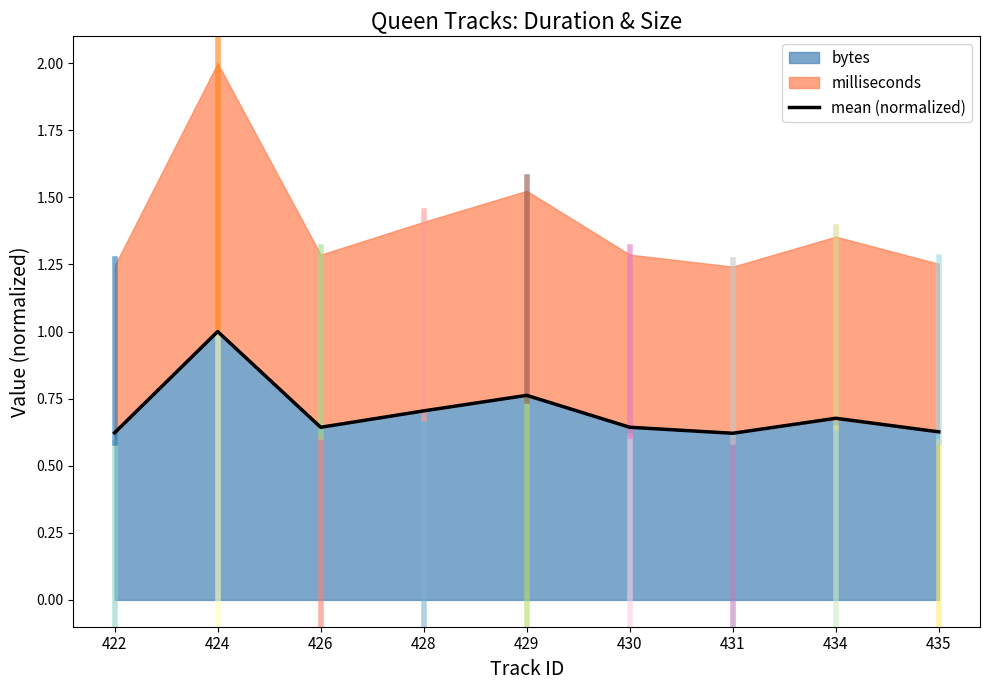

Which category has the lowest value across all series?

431